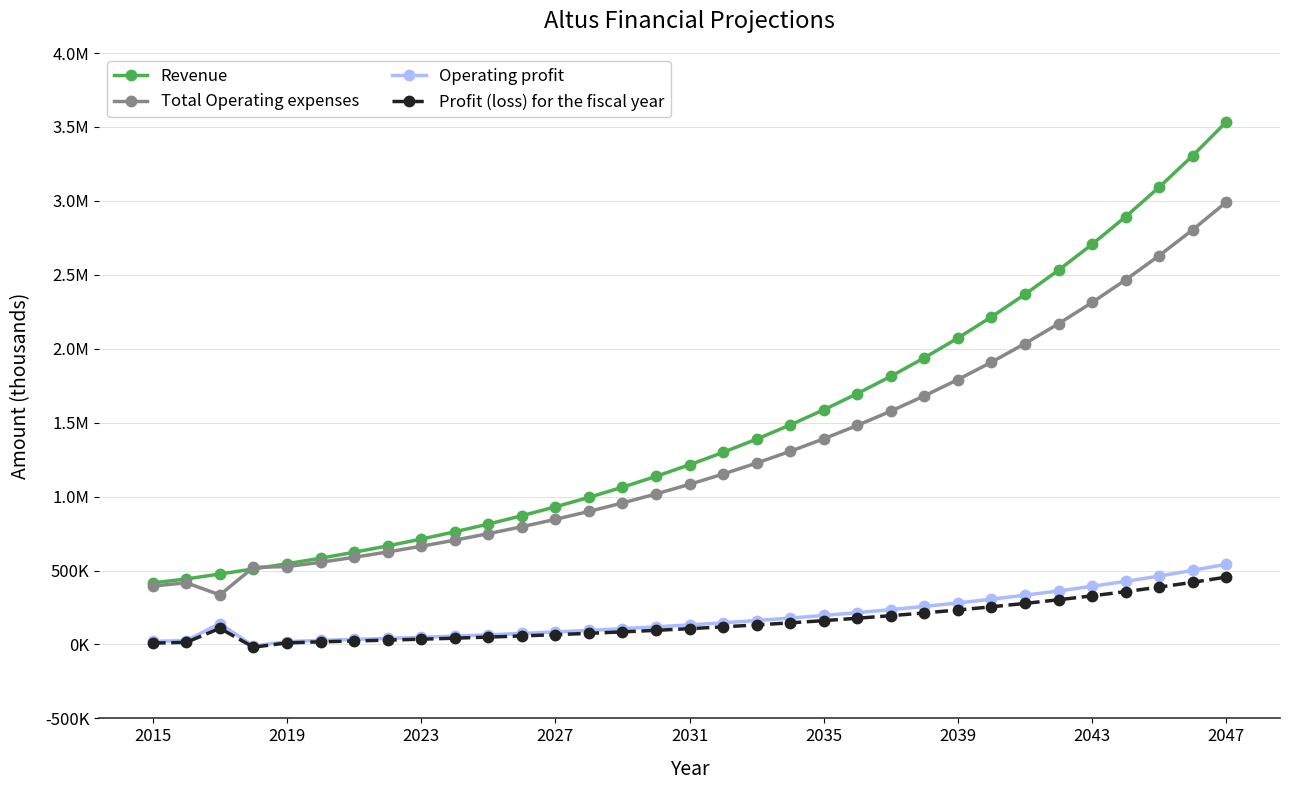

Is this an area chart (filled region under the line)?

No